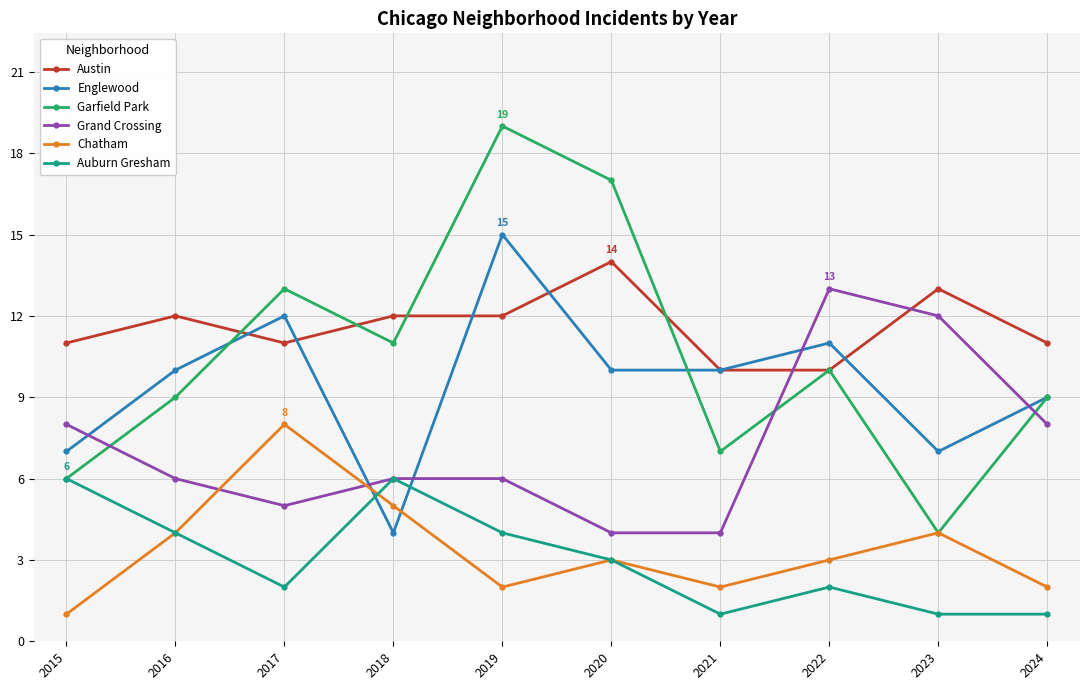

Reading left to right, list all the values displayed in this chart.

Austin: 11	12	11	12	12	14	10	10	13	11
Englewood: 7	10	12	4	15	10	10	11	7	9
Garfield Park: 6	9	13	11	19	17	7	10	4	9
Grand Crossing: 8	6	5	6	6	4	4	13	12	8
Chatham: 1	4	8	5	2	3	2	3	4	2
Auburn Gresham: 6	4	2	6	4	3	1	2	1	1